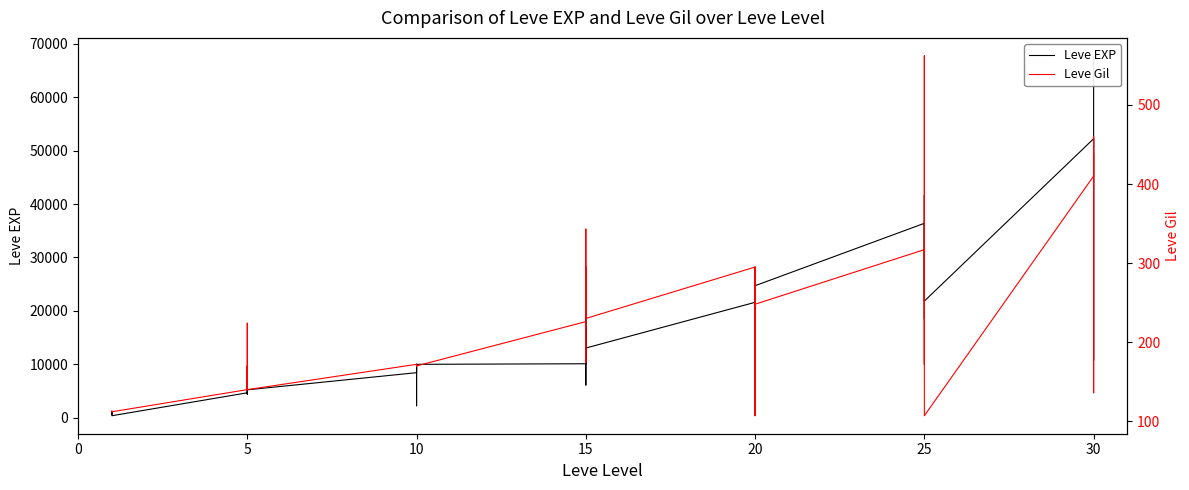

Which series has the widest spread of values?

Leve EXP